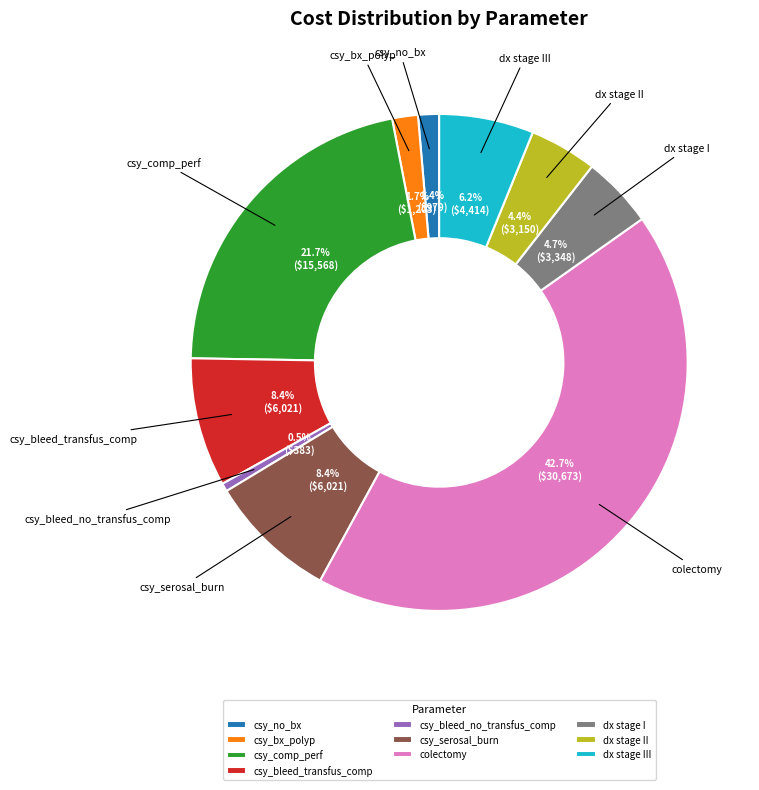

Count the number of slices in the pie.

10